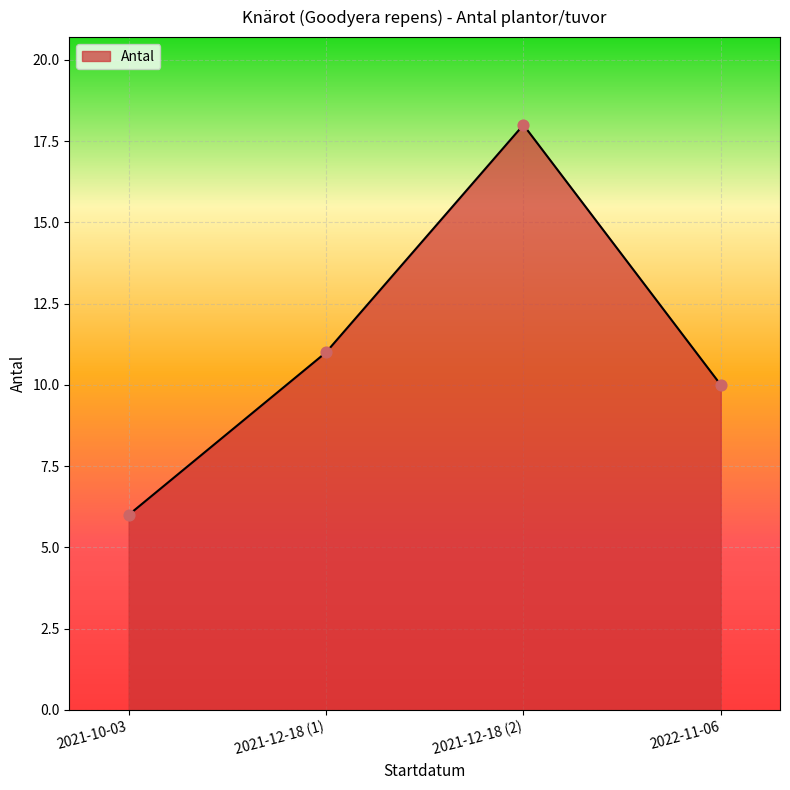

Approximately how many times larger is the value at 2021-12-18 (2) compared to 2022-11-06?

1.8